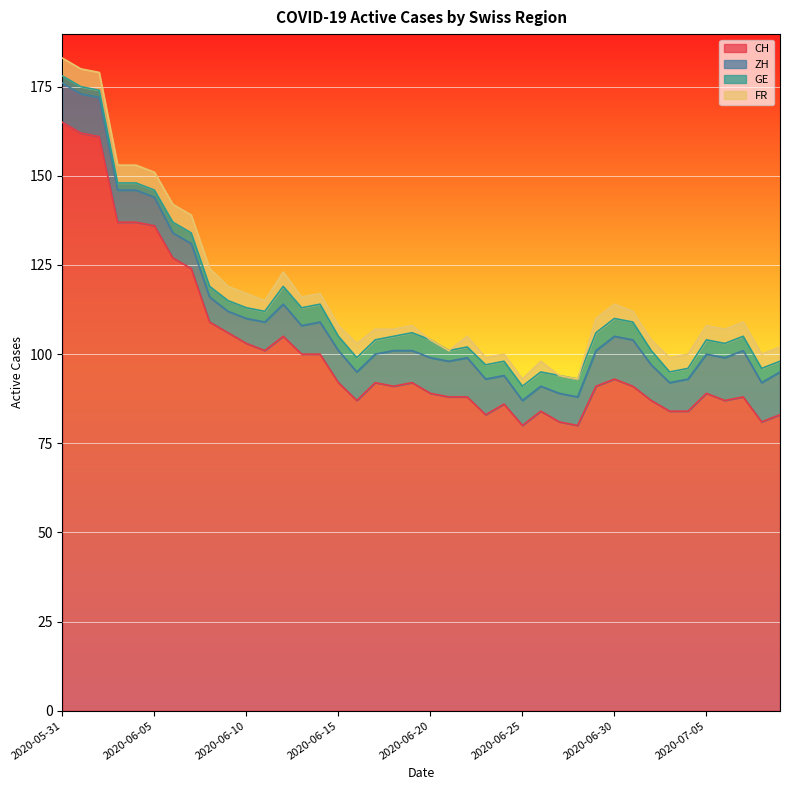

What is the label of the 6th point from the left?

2020-06-05